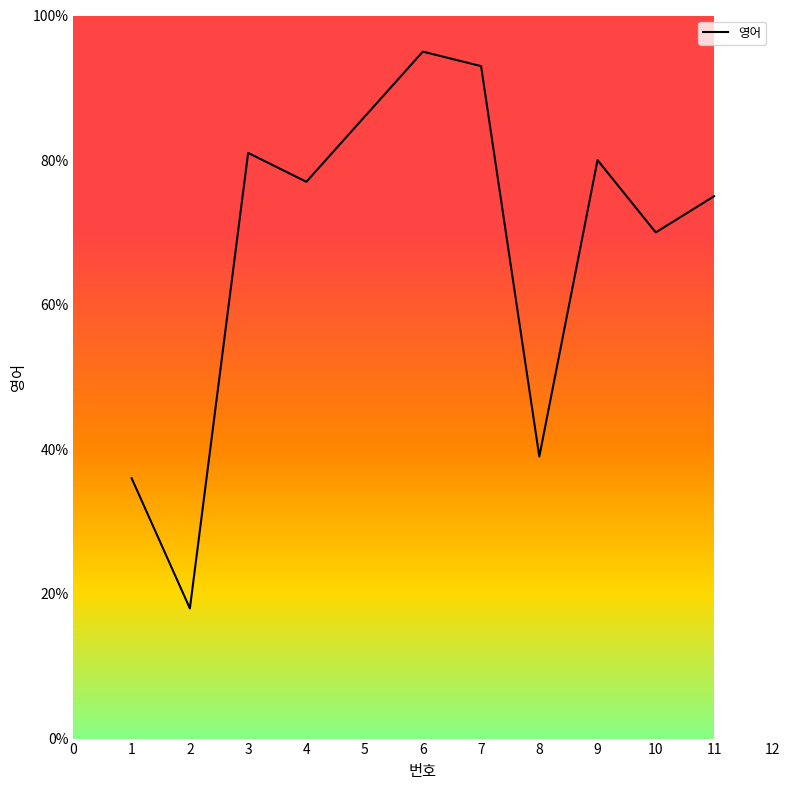

What is the sum of the values at 8 and 1?

75